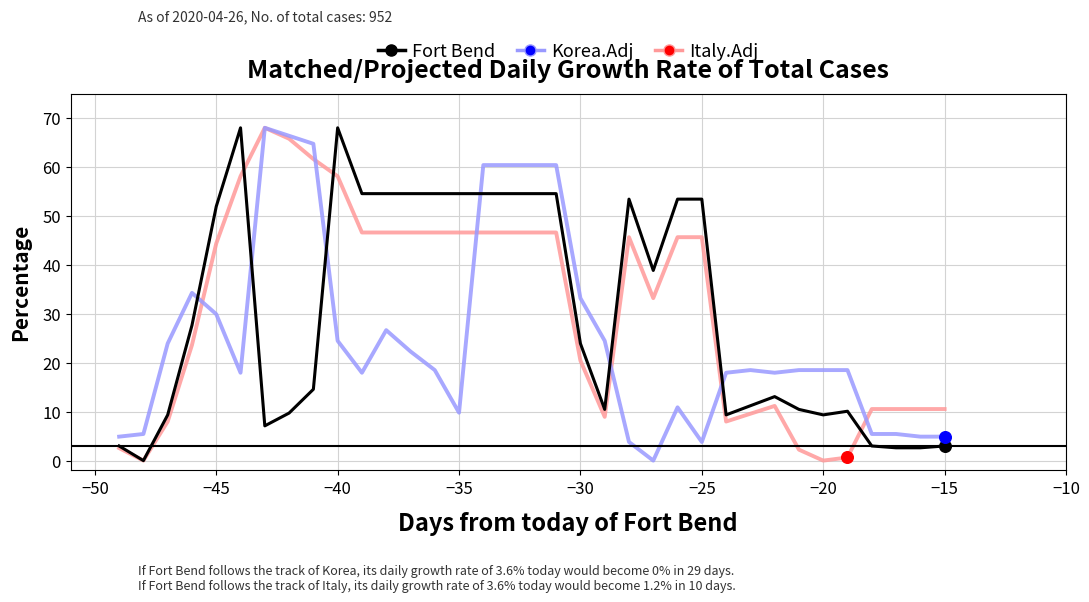

What is the greatest value displayed?

68.0